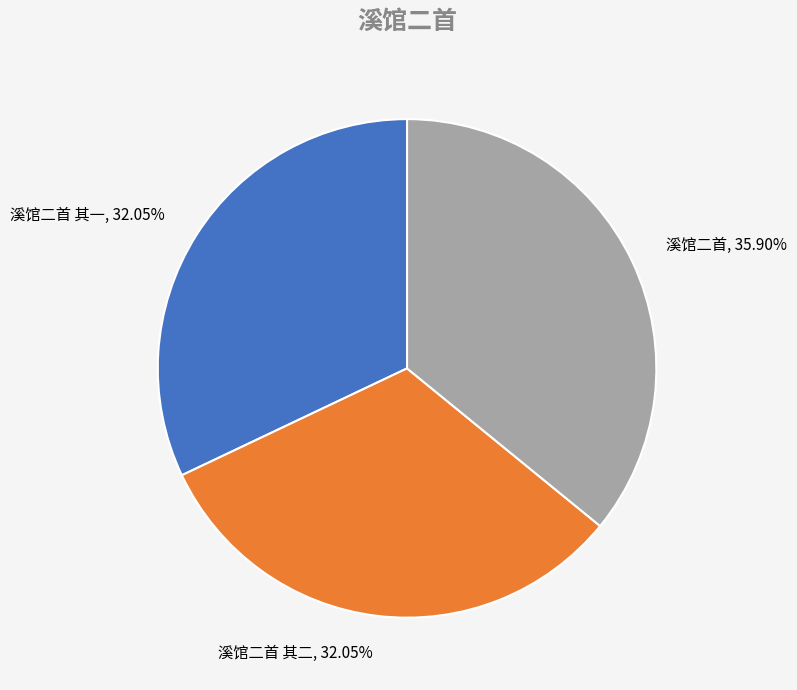

Is there a majority slice in this chart?

No